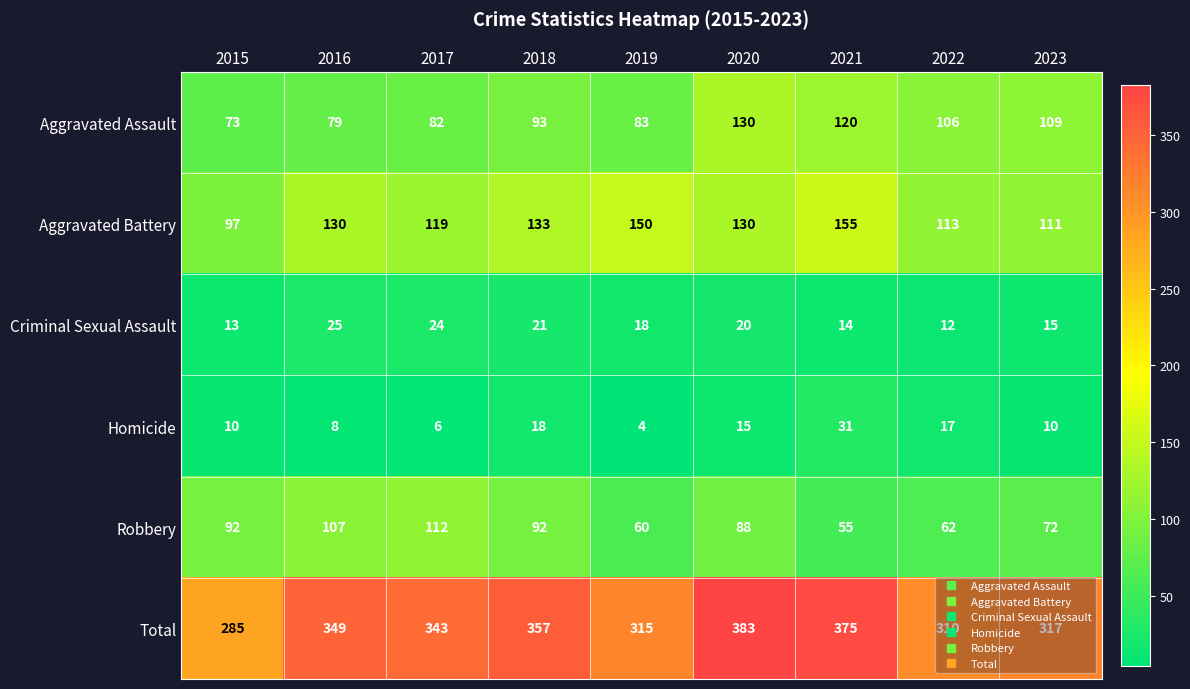

Which series has the widest spread of values?

Total